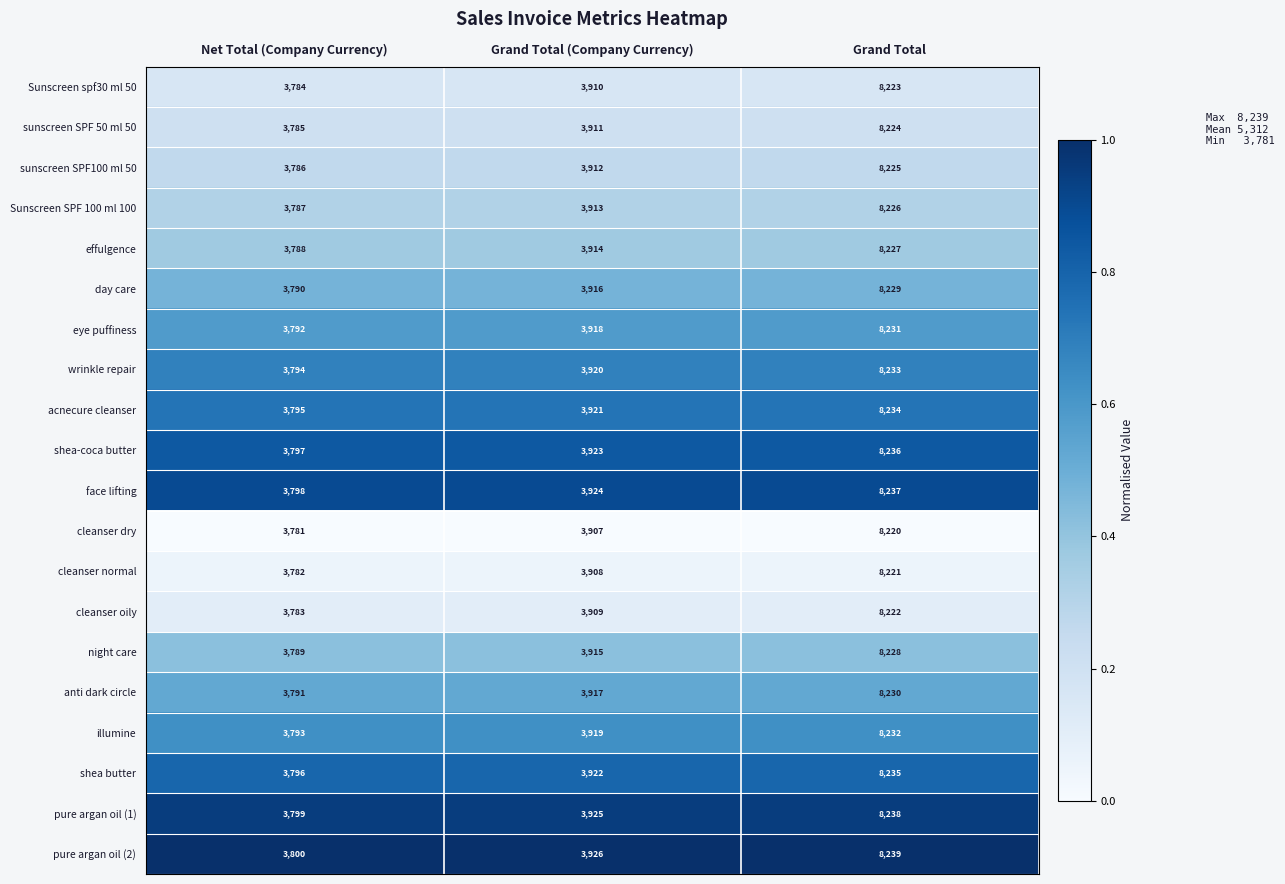

How many series are shown in this chart?

20